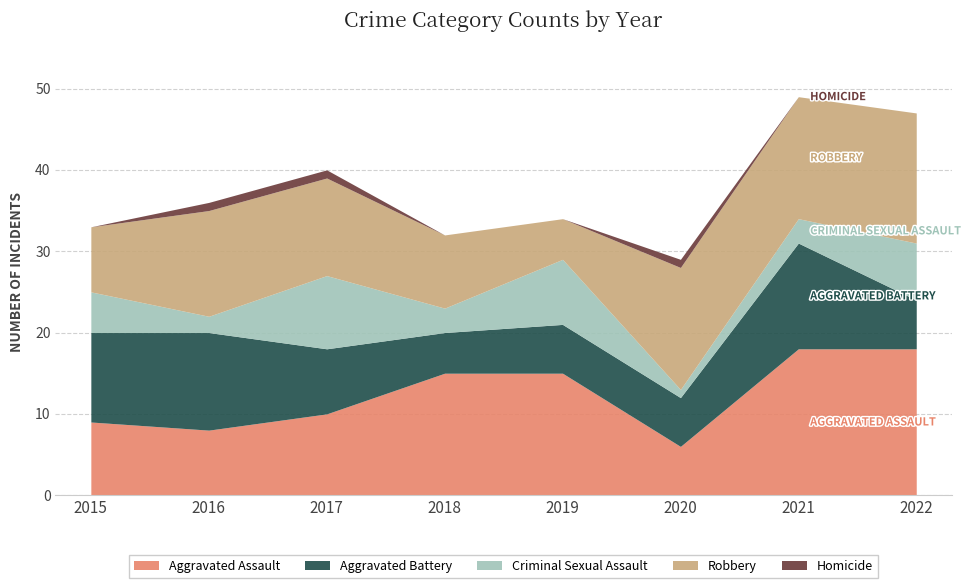

At which category is the sum across all series the highest?

2021